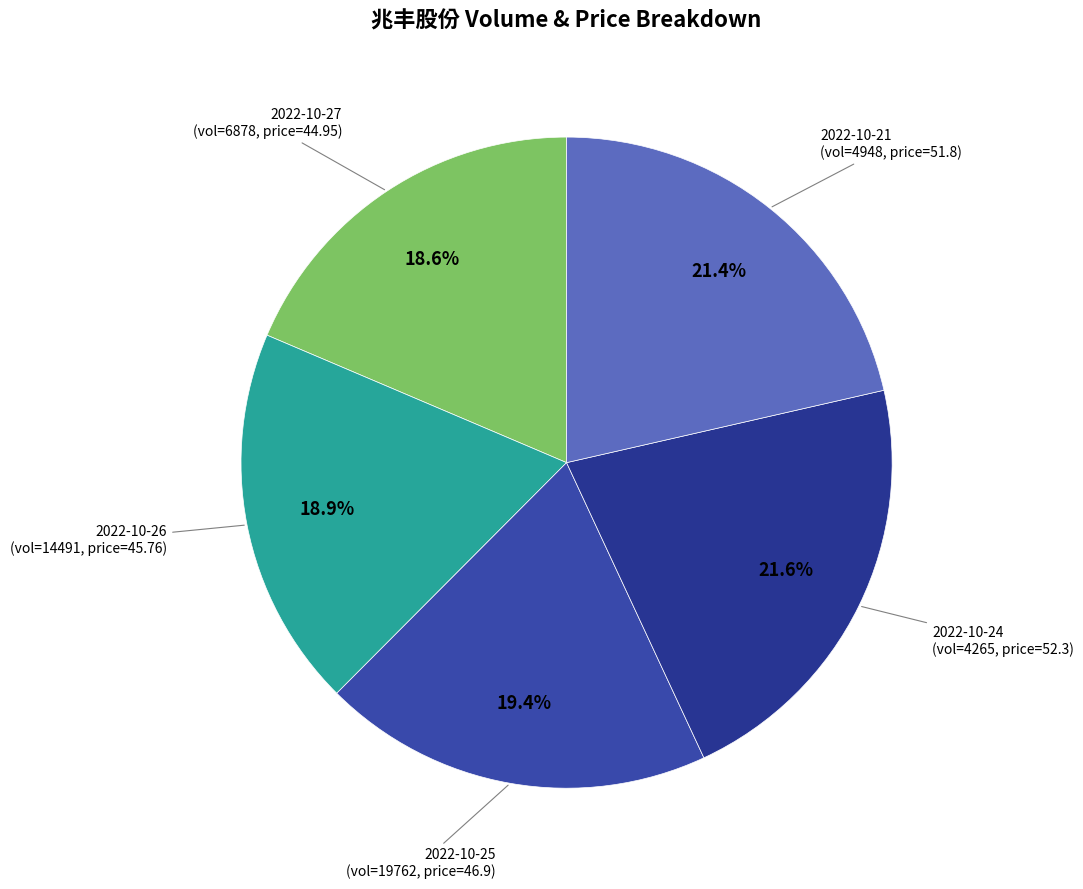

What is the largest slice in the pie chart?

2022-10-24 (4265)